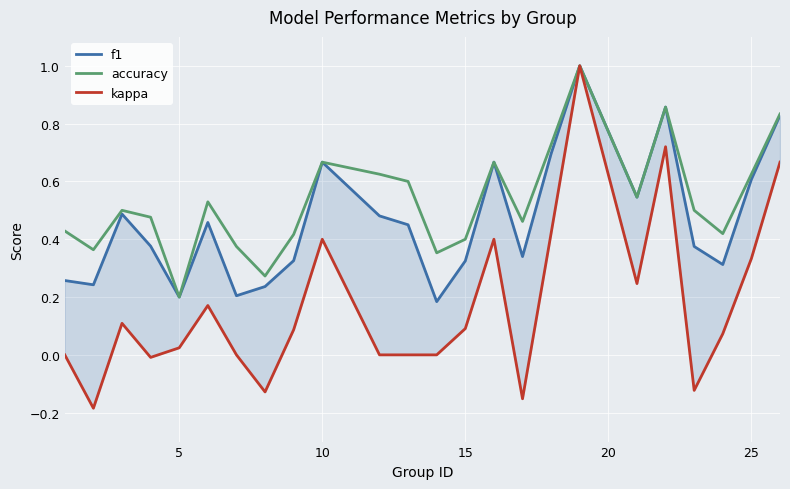

What is the greatest value displayed?

1.0